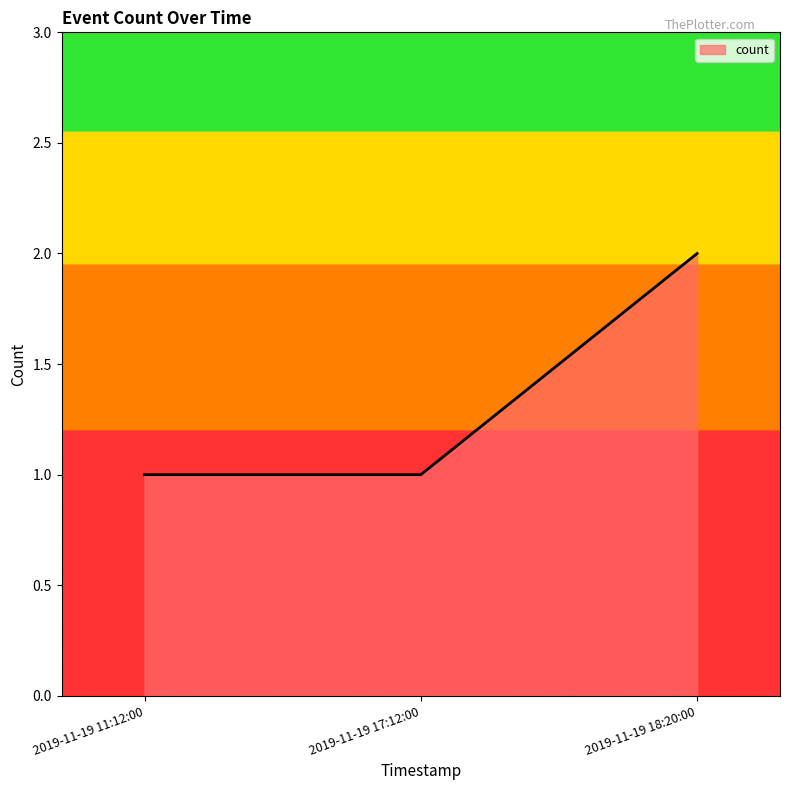

What is the change in value from 2019-11-19 17:12:00 to 2019-11-19 18:20:00?

+1